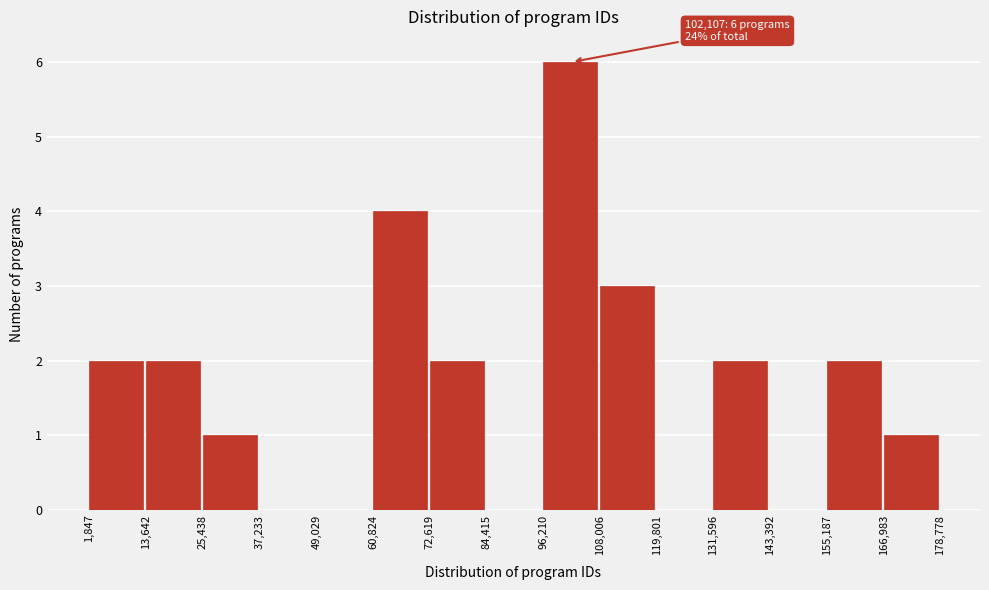

Over which range of the x-axis is the bar tallest?

96,210 to 108,006